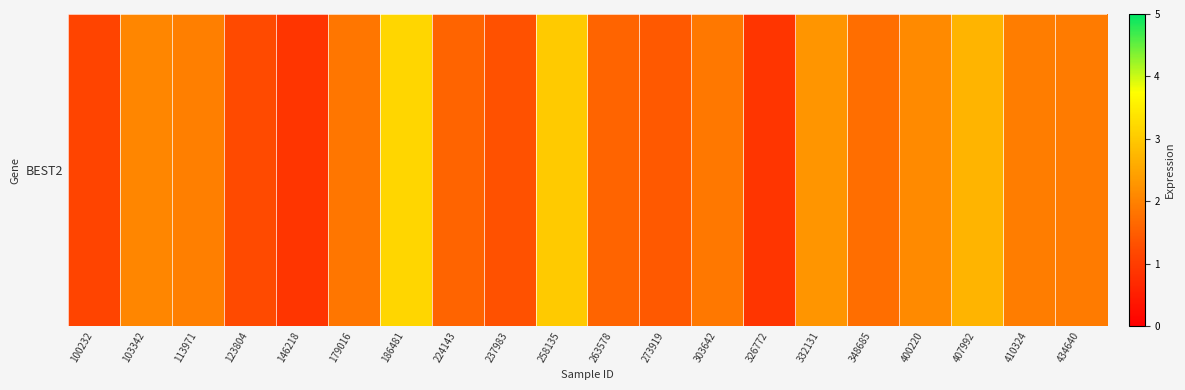

Which has a higher value, 179016 or 434640?

434640